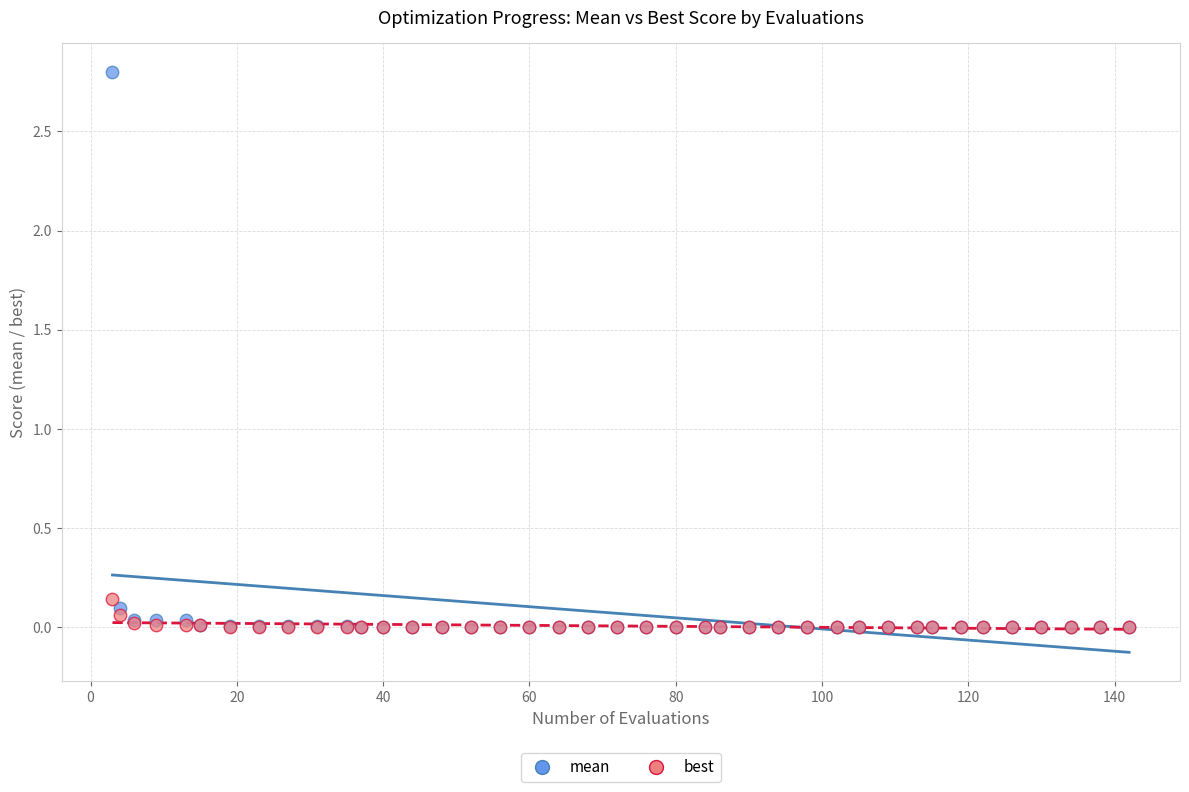

What are all the series names shown in the legend?

mean, best